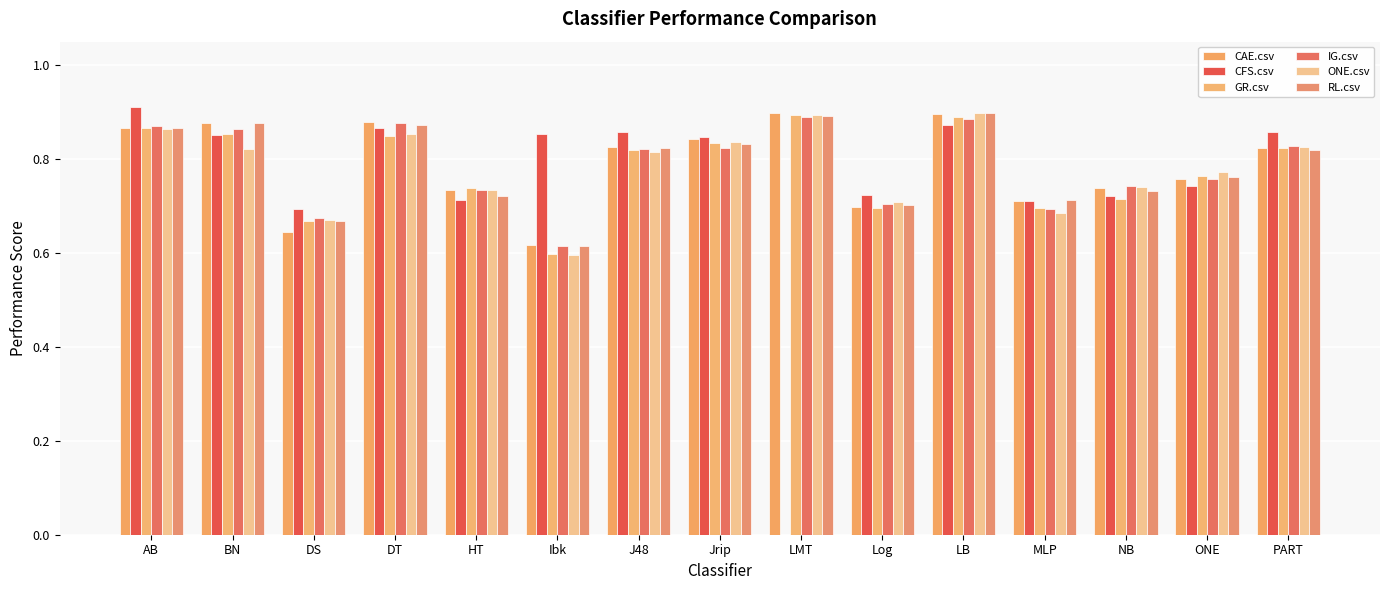

Reading left to right, extract all data points from this chart.

CAE.csv: 0.9	0.9	0.6	0.9	0.7	0.6	0.8	0.8	0.9	0.7	0.9	0.7	0.7	0.8	0.8
CFS.csv: 0.9	0.9	0.7	0.9	0.7	0.9	0.9	0.8	0.0	0.7	0.9	0.7	0.7	0.7	0.9
GR.csv: 0.9	0.9	0.7	0.8	0.7	0.6	0.8	0.8	0.9	0.7	0.9	0.7	0.7	0.8	0.8
IG.csv: 0.9	0.9	0.7	0.9	0.7	0.6	0.8	0.8	0.9	0.7	0.9	0.7	0.7	0.8	0.8
ONE.csv: 0.9	0.8	0.7	0.9	0.7	0.6	0.8	0.8	0.9	0.7	0.9	0.7	0.7	0.8	0.8
RL.csv: 0.9	0.9	0.7	0.9	0.7	0.6	0.8	0.8	0.9	0.7	0.9	0.7	0.7	0.8	0.8